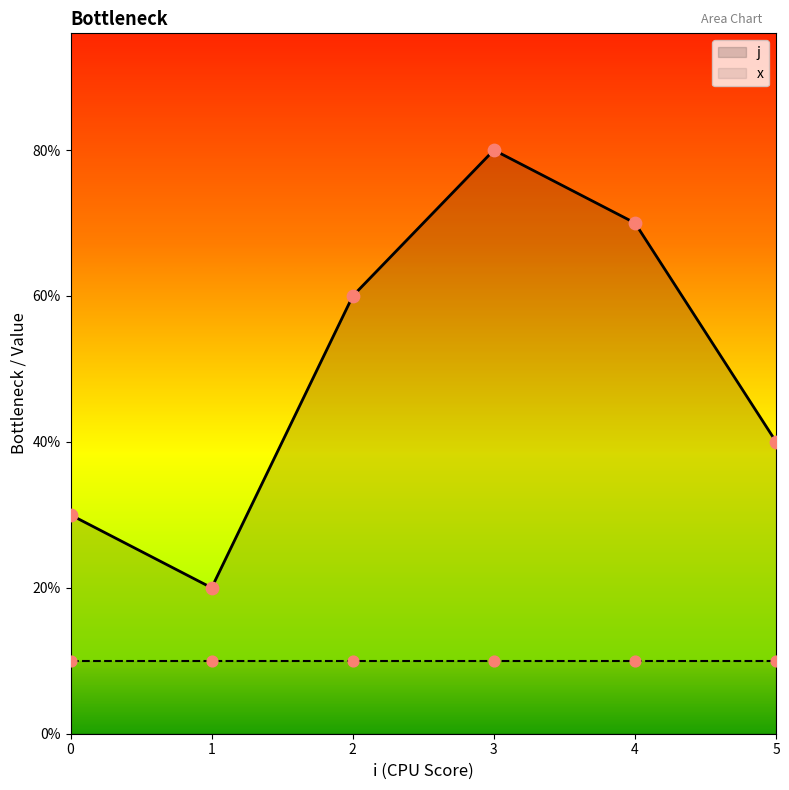

What are all the series names shown in the legend?

j, x